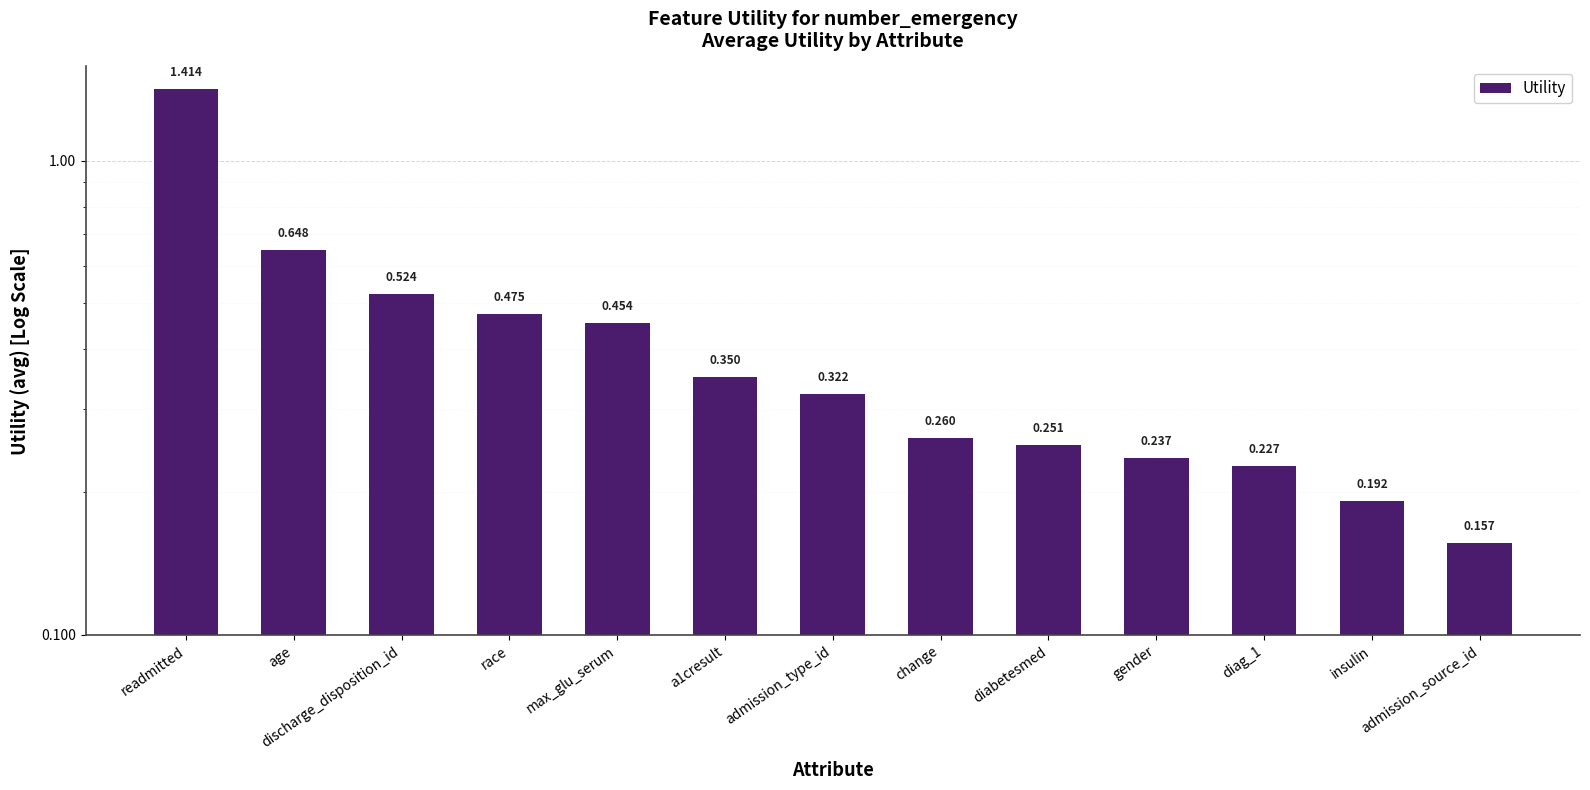

The chart shows a value of 0.2 at gender. True or false?

True